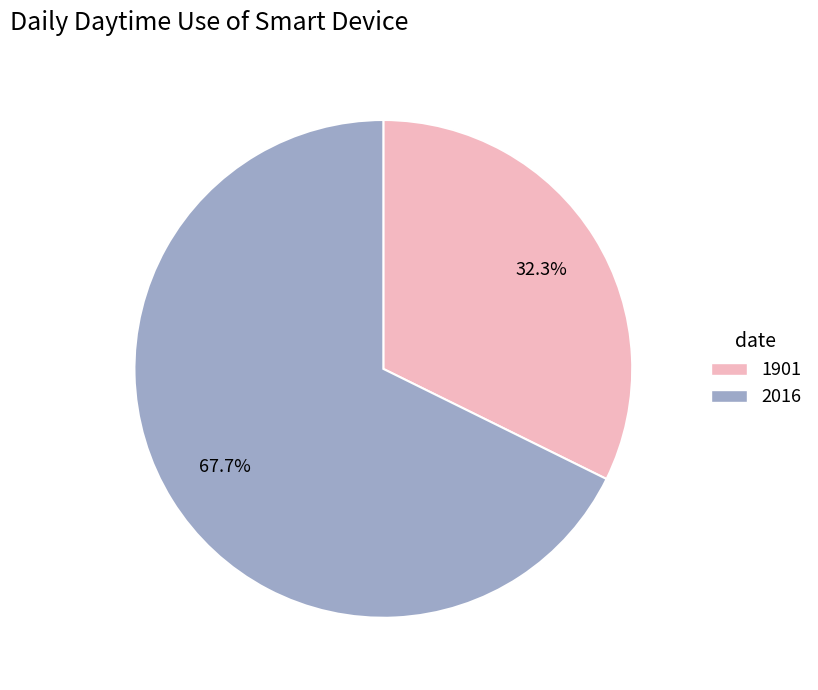

To the nearest percent, what portion does 1901 represent?

32%